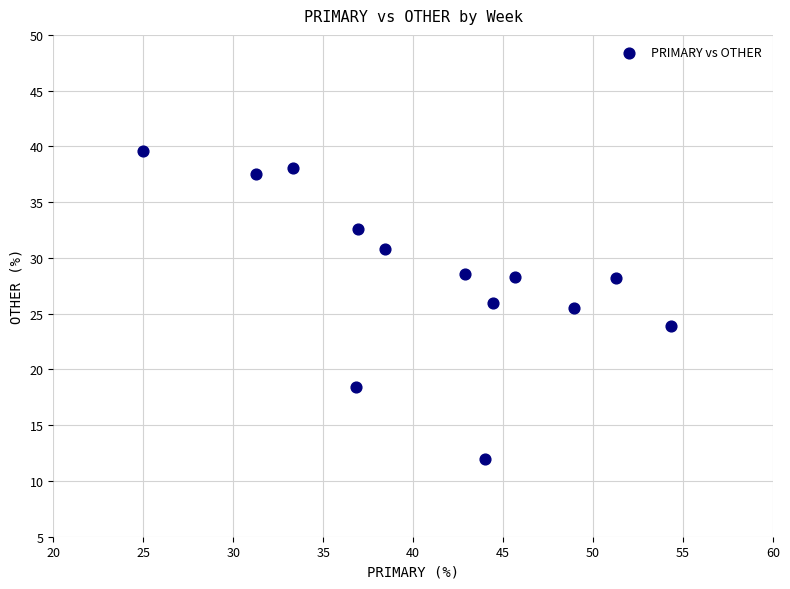

What is the range of Y values (max minus min)?

27.6